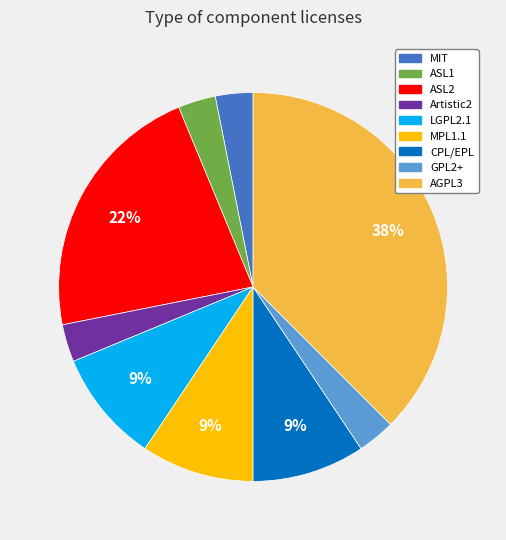

To the nearest percent, what is the average slice percentage?

11%